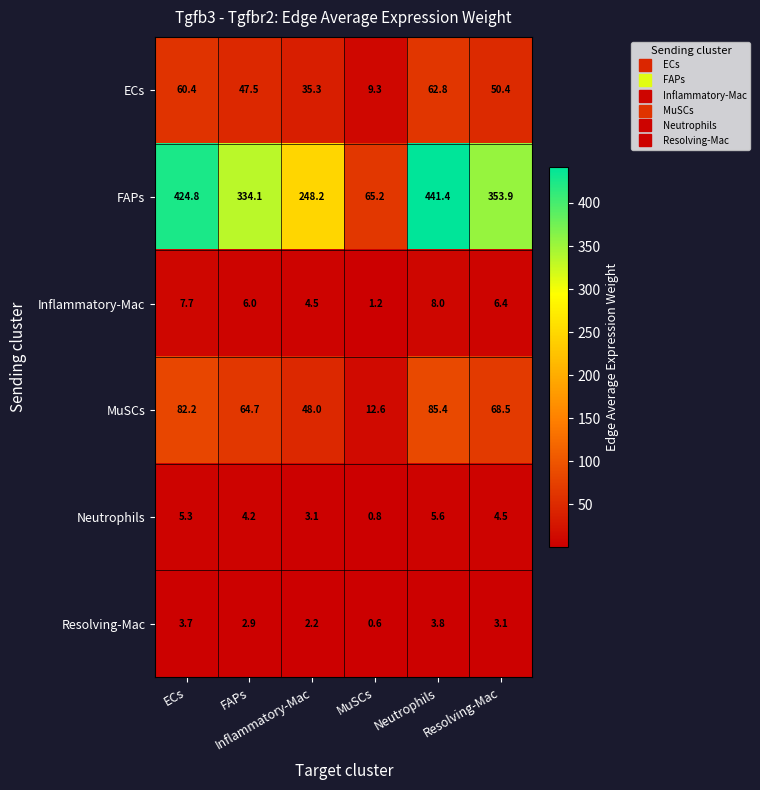

How many categories are shown in the chart?

6